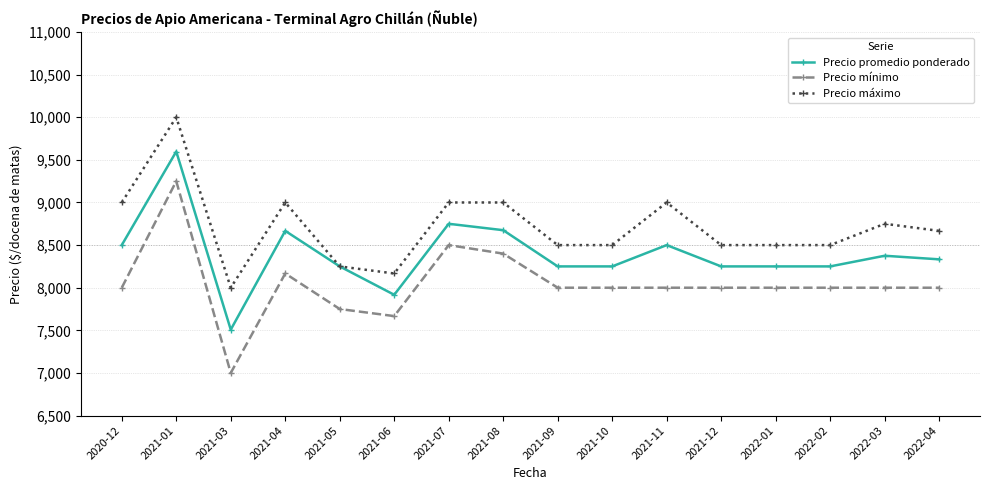

True or false: Precio promedio ponderado and Precio mínimo intersect in this chart.

False